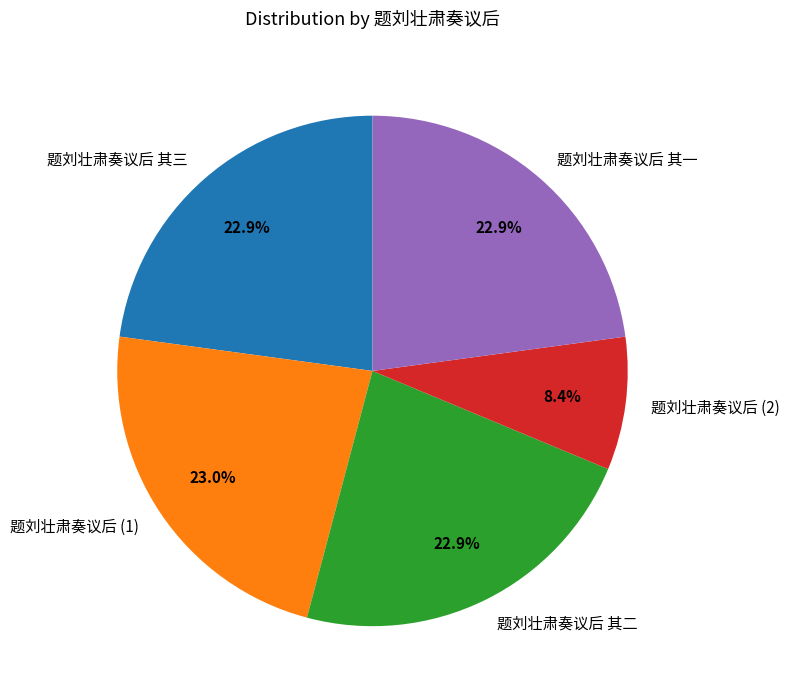

How many slices are in this pie chart?

5